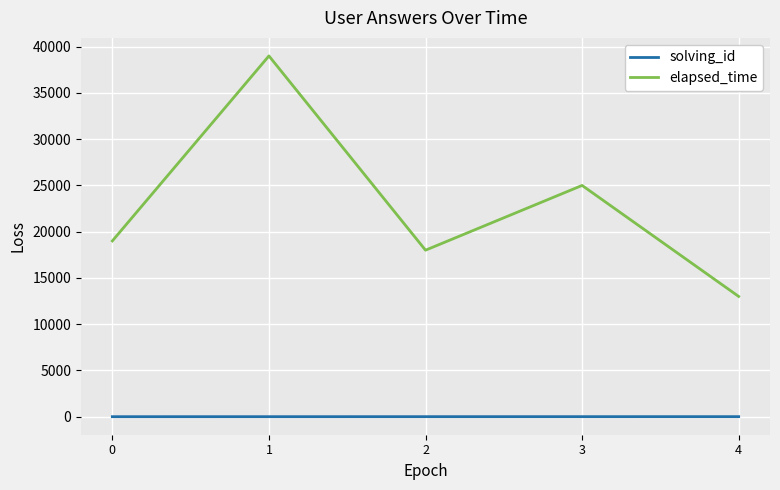

What is the sum of all elapsed_time values?

114000